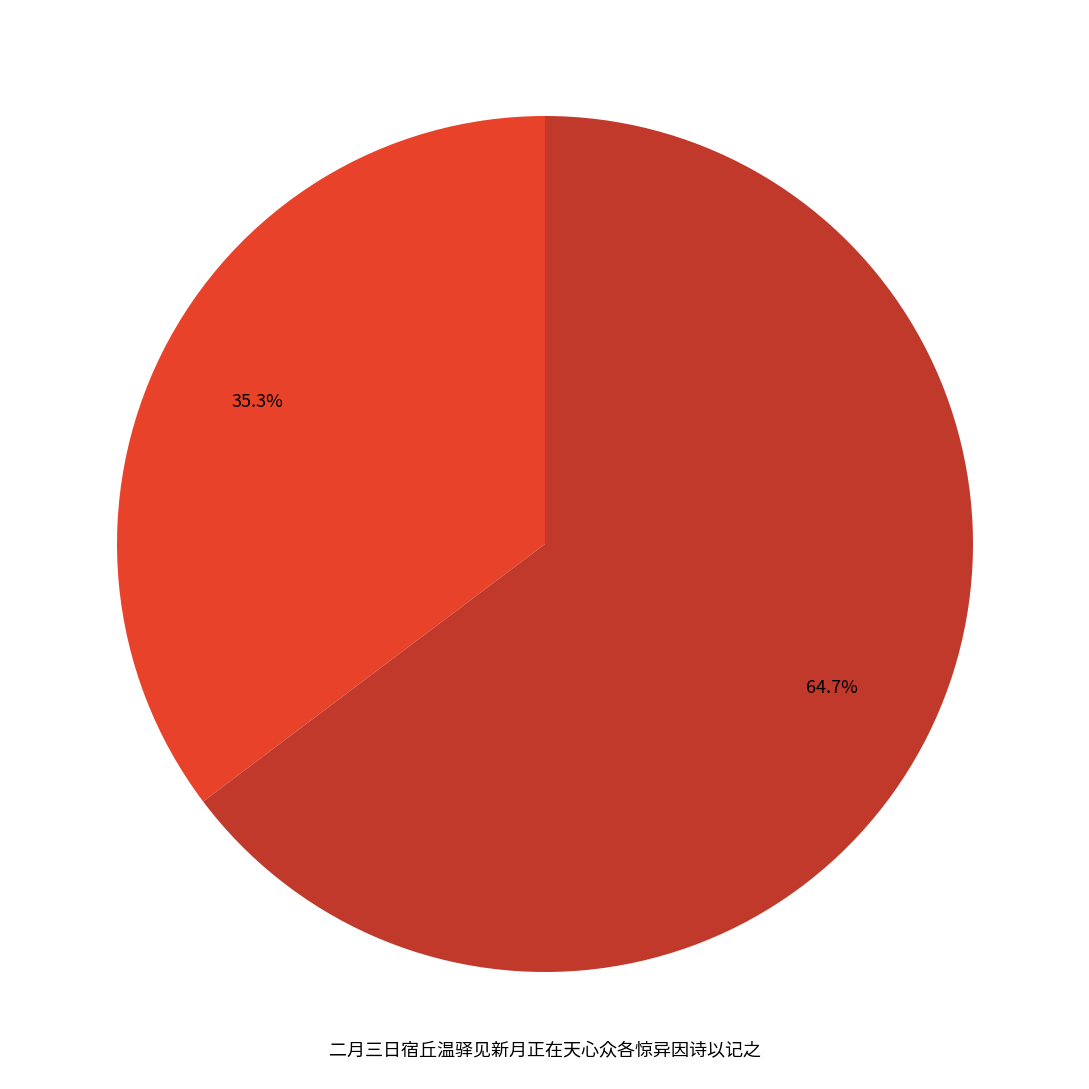

Is there any slice that represents more than half of the pie?

Yes